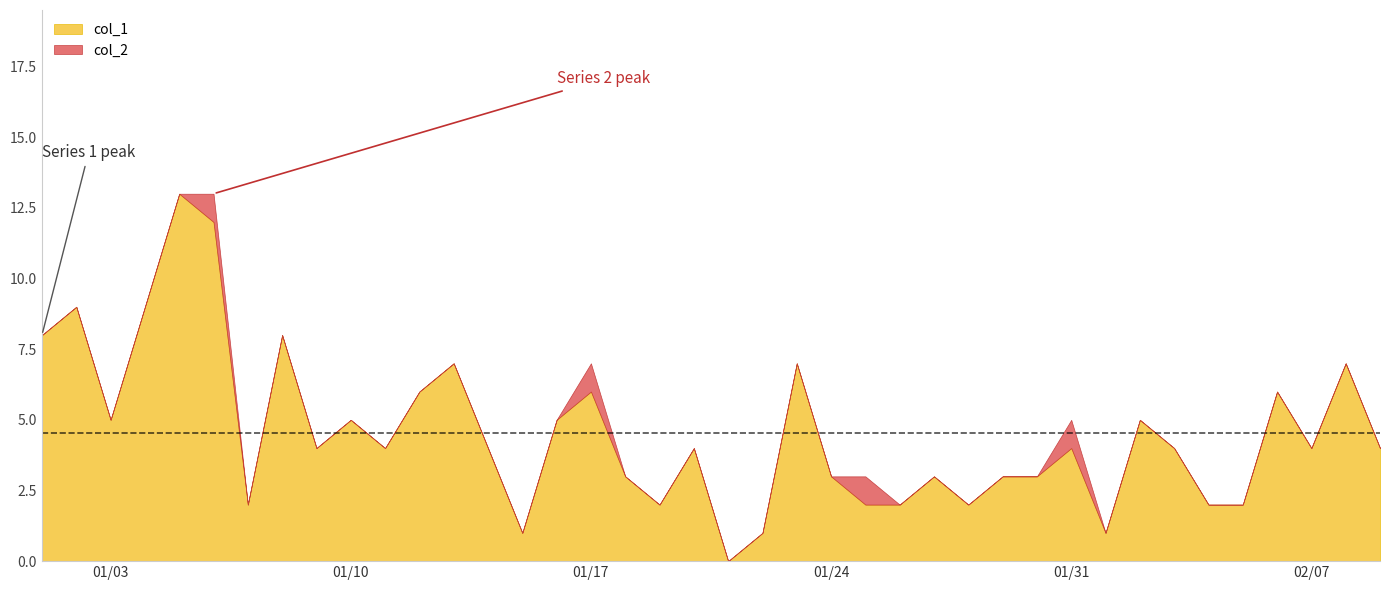

Reading left to right, list all the values displayed in this chart.

col_1: 8	9	5	9	13	12	2	8	4	5	4	6	7	4	1	5	6	3	2	4	0	1	7	3	2	2	3	2	3	3	4	1	5	4	2	2	6	4	7	4
col_2: 0	0	0	0	0	1	0	0	0	0	0	0	0	0	0	0	1	0	0	0	0	0	0	0	1	0	0	0	0	0	1	0	0	0	0	0	0	0	0	0